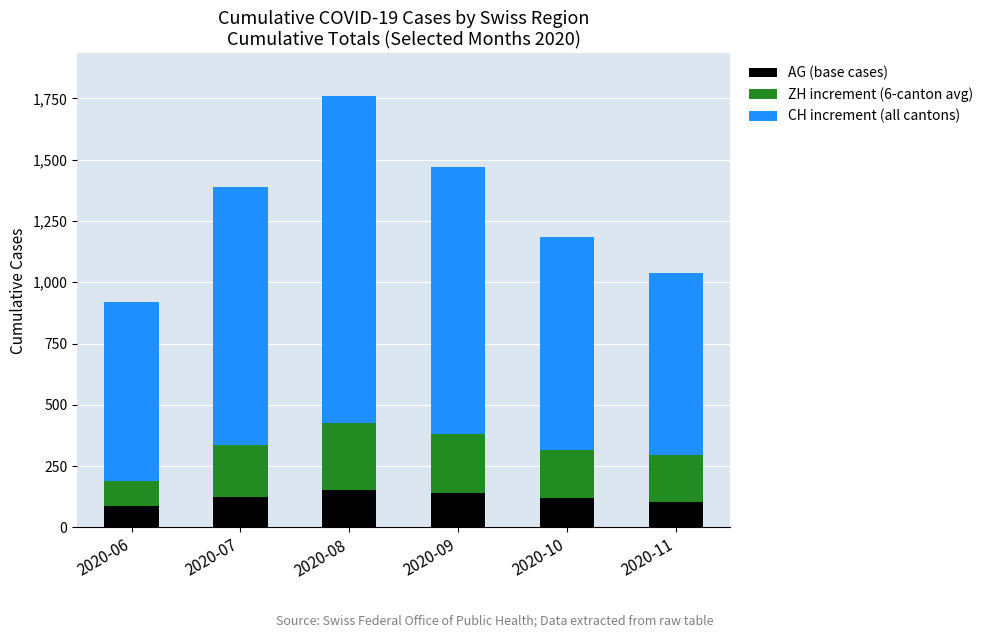

The value of AG (base cases) at 2020-07 is 61. True or false?

False